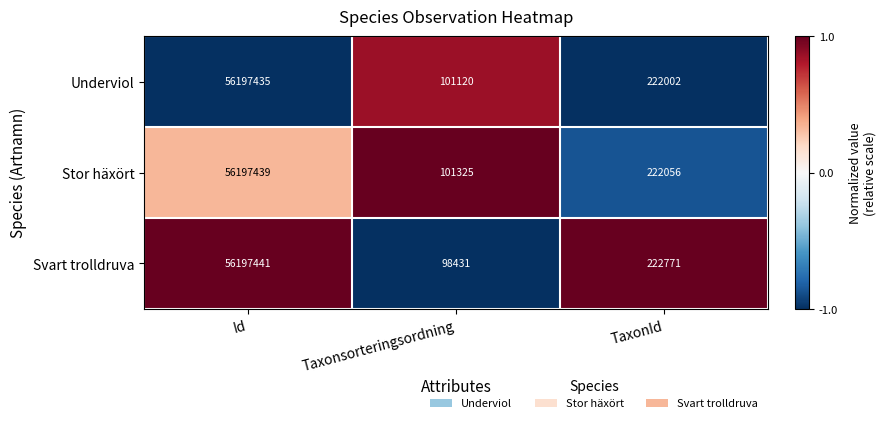

Which series has the largest range (max minus min)?

Svart trolldruva